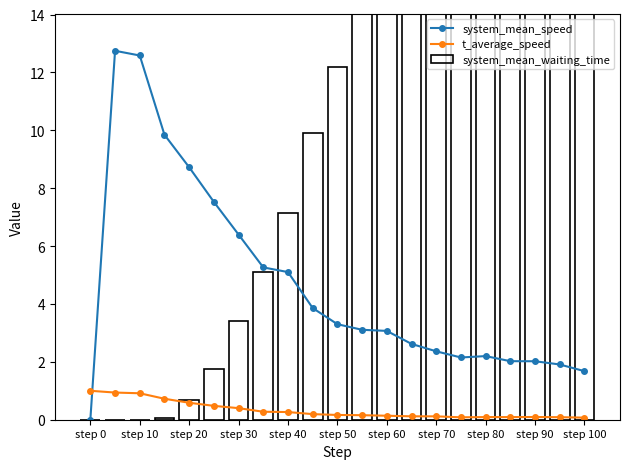

Is the value of t_average_speed at step 60 greater than the value of system_mean_speed at step 70?

No